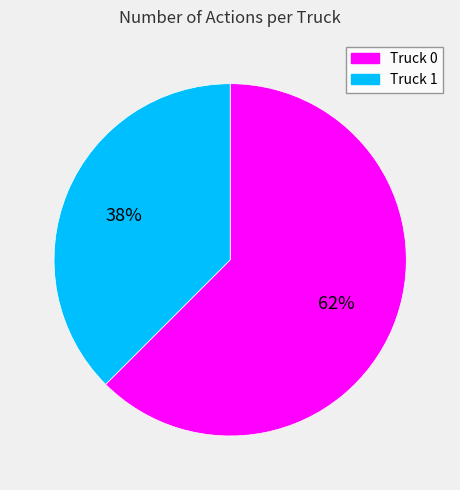

To the nearest percent, what is the average slice percentage?

50%